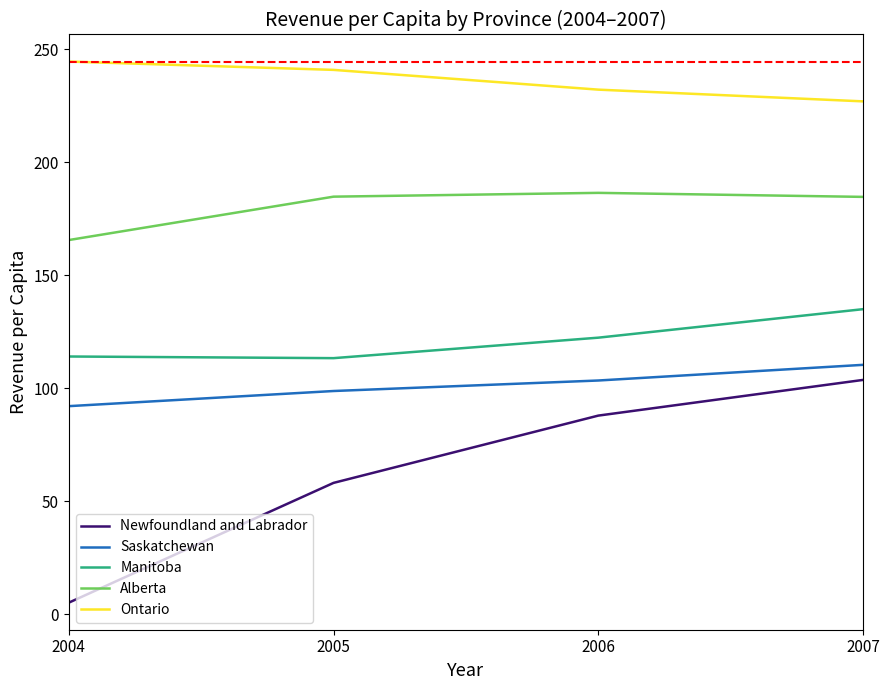

Is it true that Saskatchewan equals 30.4 at 2006?

False